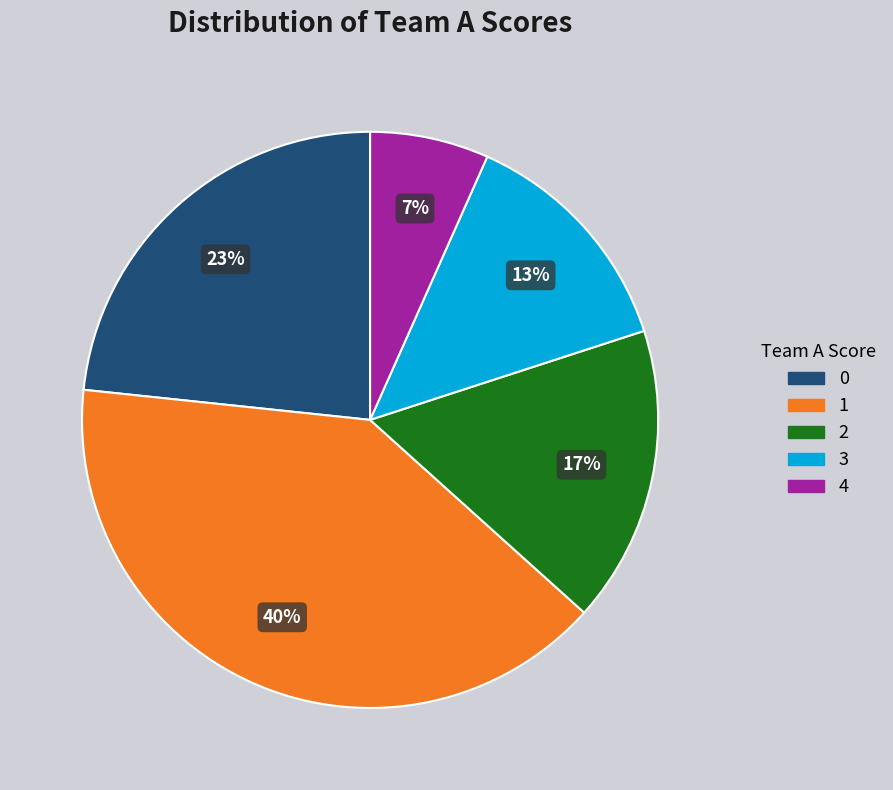

To the nearest percent, what is the difference between the 1 and 3 slice percentages?

27%